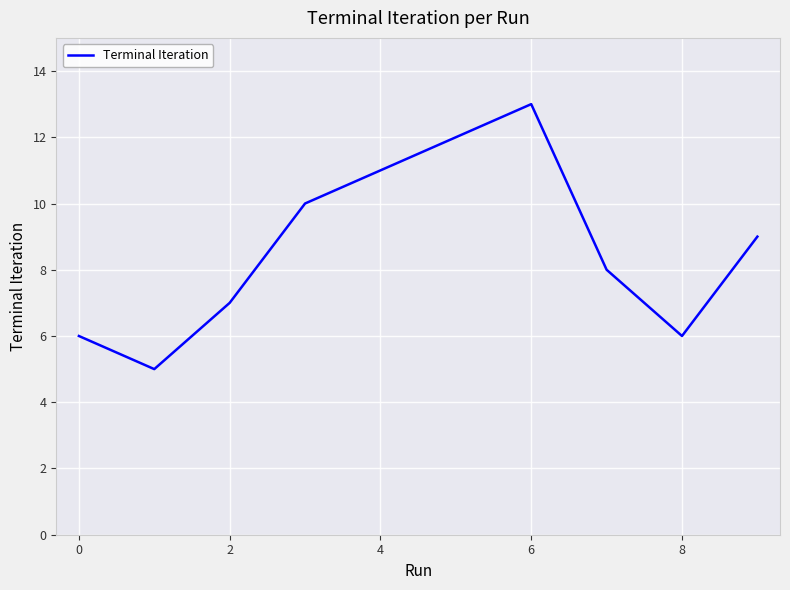

Does the chart have visible grid lines?

Yes